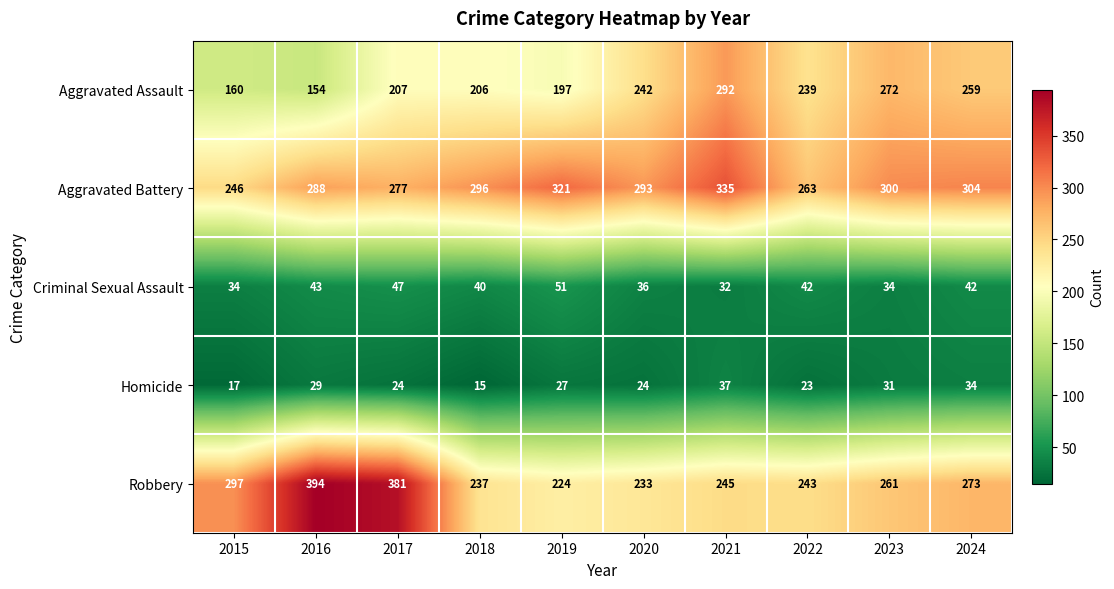

Which series has the largest range (max minus min)?

Robbery